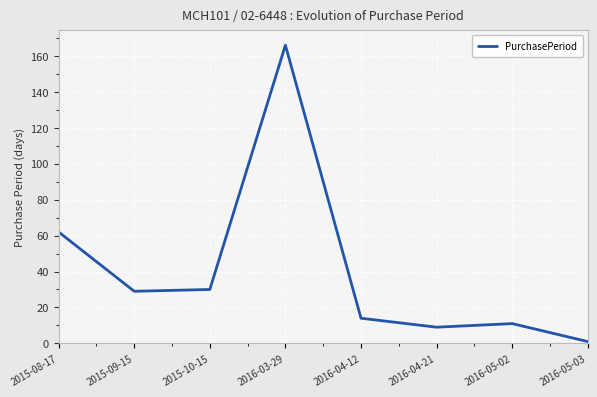

What is the smallest value displayed?

1